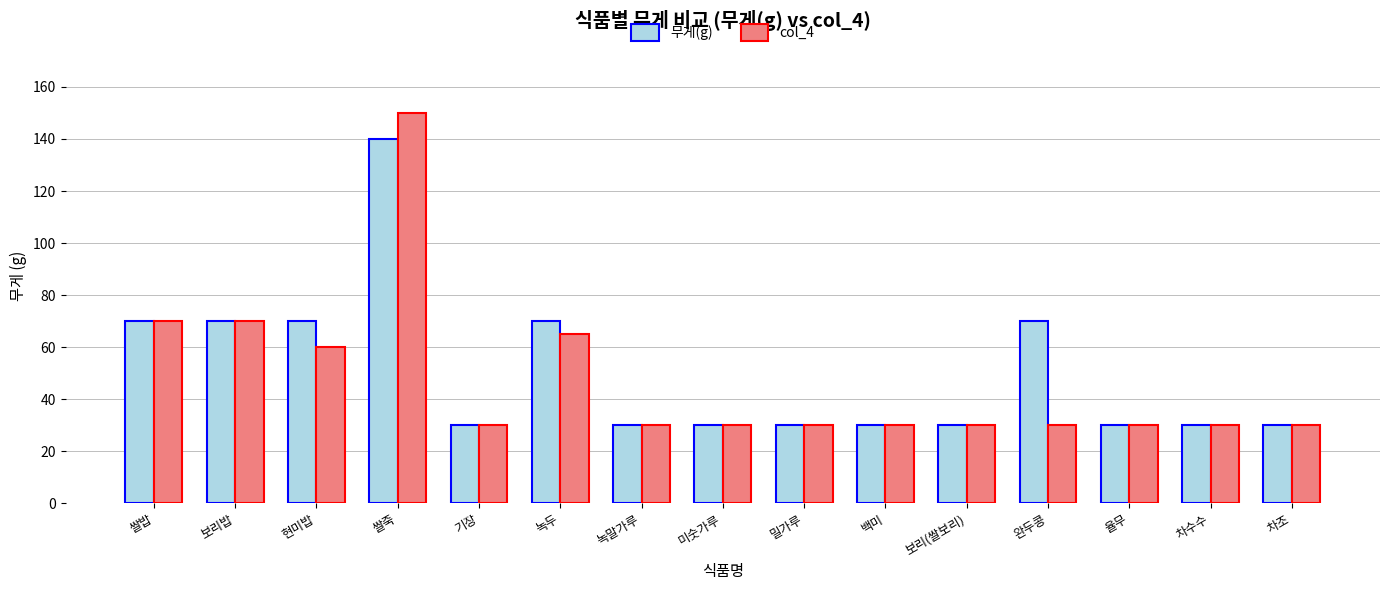

True or false: 무게(g) has a value of 48 at 차조.

False